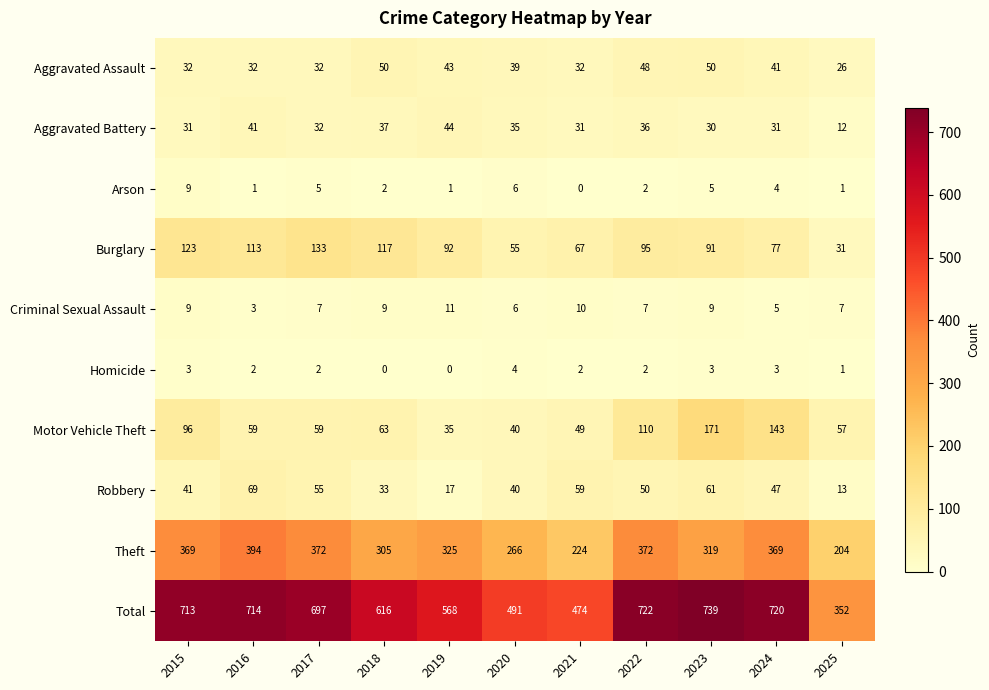

How many data points does each series have?

11